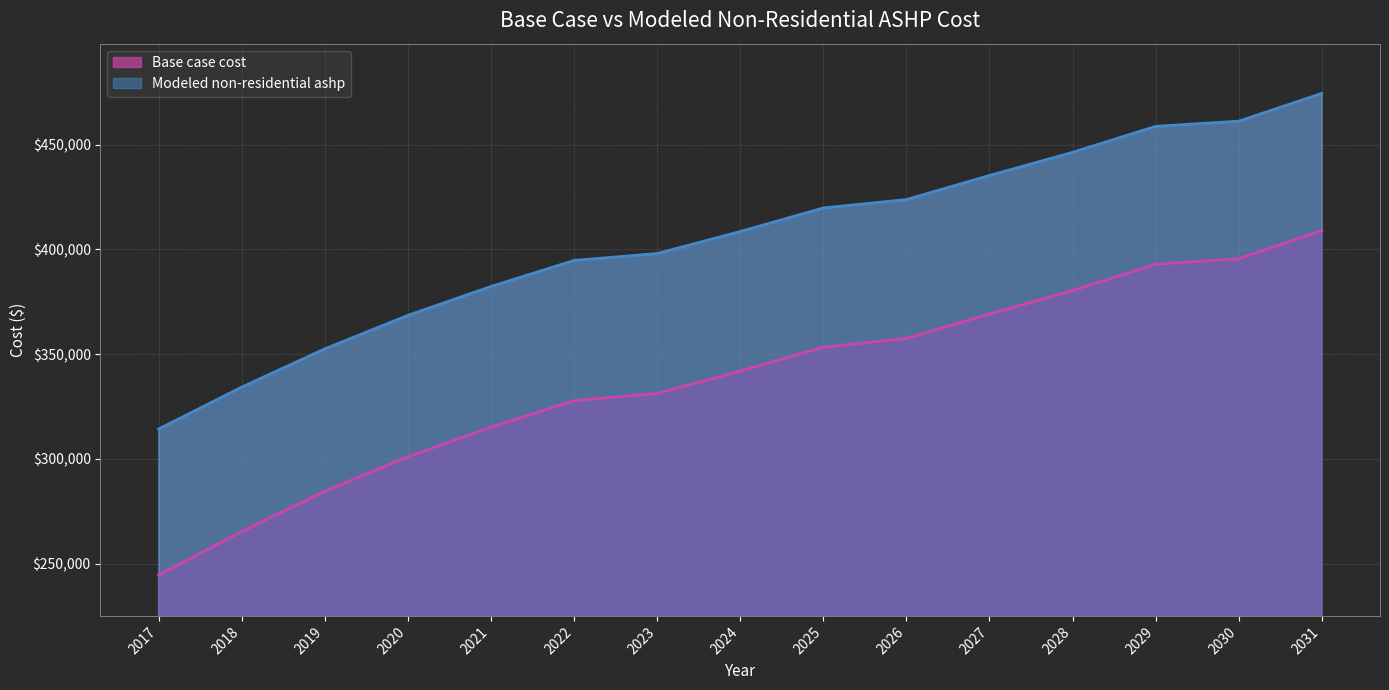

What is the value of the Base case cost point at the 15th from the left?

409093.8